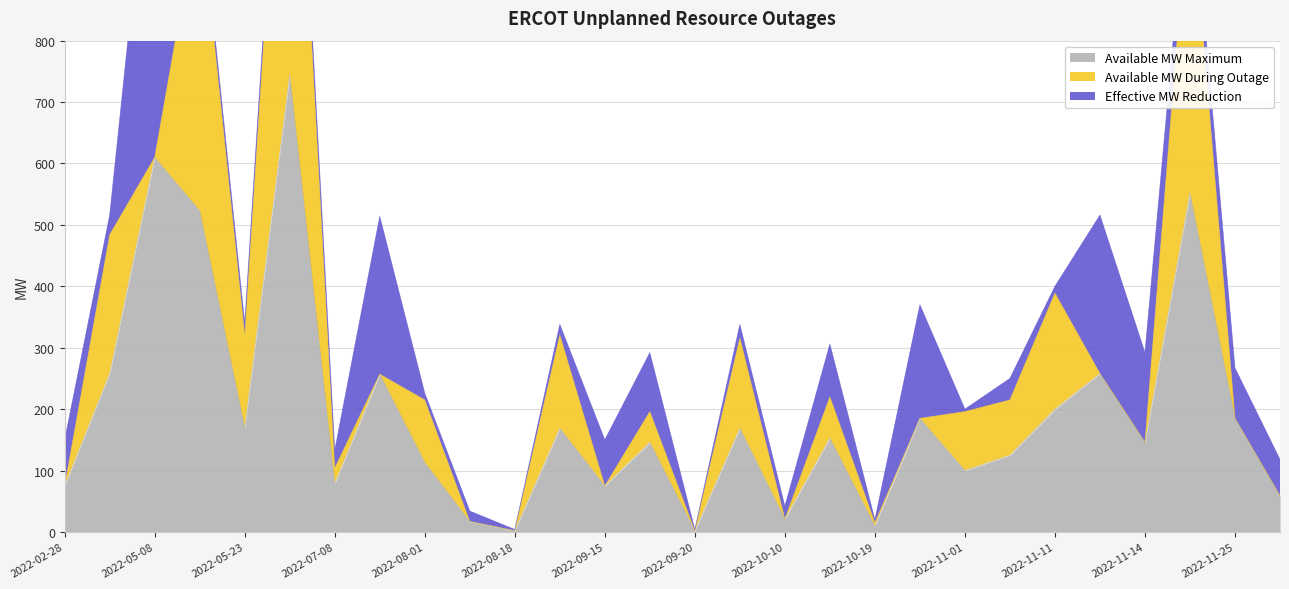

What is the label of the 10th point from the right?

2022-10-19